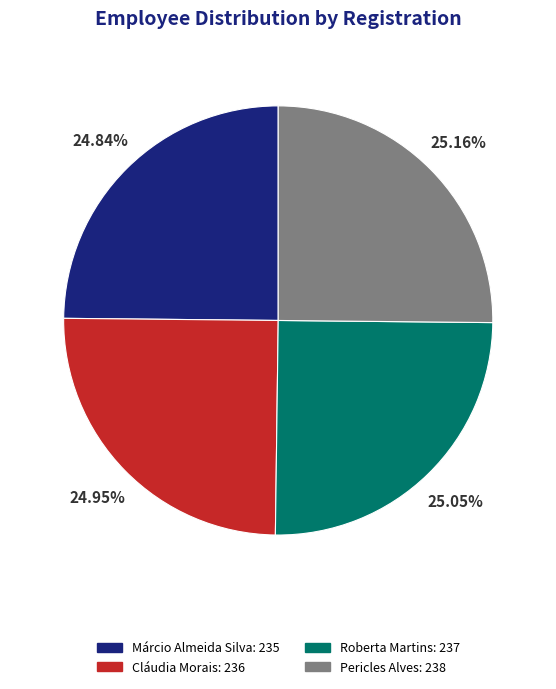

What is the ratio of the value at Márcio Almeida Silva to the value at Roberta Martins?

1.0